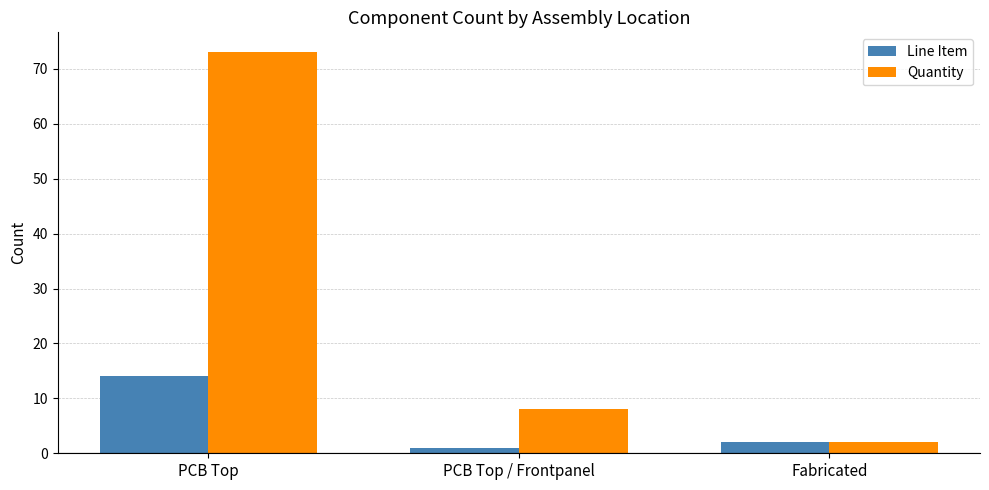

At PCB Top / Frontpanel, list the series in order from largest to smallest.

Quantity, Line Item